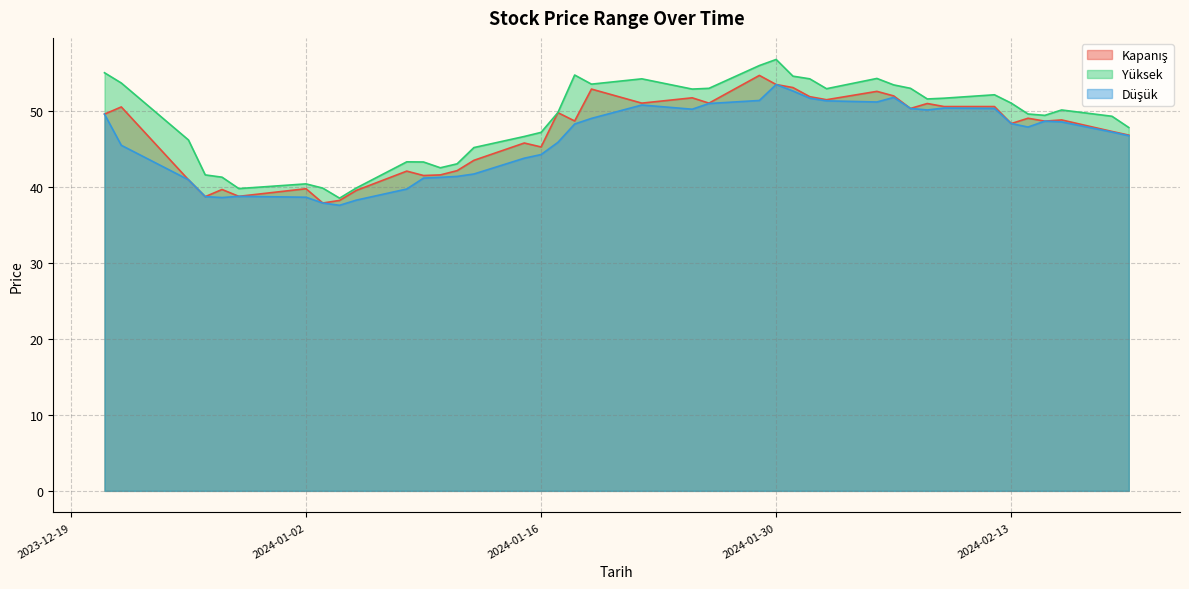

Reading left to right, what are all the values shown in this chart?

Kapanış: 49.6	50.5	41.0	38.7	39.7	38.8	39.8	37.9	38.2	39.6	42.1	41.5	41.6	42.2	43.5	45.8	45.3	49.8	48.7	52.9	51.0	51.8	51.0	54.7	53.5	53.1	51.9	51.5	52.6	52.0	50.3	51.0	50.6	50.6	48.4	49.1	48.7	48.8	47.3	46.8
Yüksek: 55.0	53.7	46.2	41.6	41.3	39.8	40.4	39.9	38.5	39.9	43.3	43.3	42.5	43.1	45.2	46.7	47.2	49.8	54.8	53.5	54.2	52.9	53.0	56.0	56.8	54.6	54.2	53.0	54.3	53.5	53.0	51.6	51.7	52.2	51.0	49.6	49.4	50.2	49.3	47.8
Düşük: 49.6	45.5	41.0	38.7	38.6	38.8	38.7	37.9	37.6	38.3	39.7	41.2	41.3	41.4	41.7	43.8	44.3	45.9	48.3	49.0	50.8	50.2	51.0	51.4	53.5	52.7	51.7	51.3	51.2	51.8	50.3	50.2	50.4	50.3	48.4	47.9	48.7	48.6	47.2	46.8